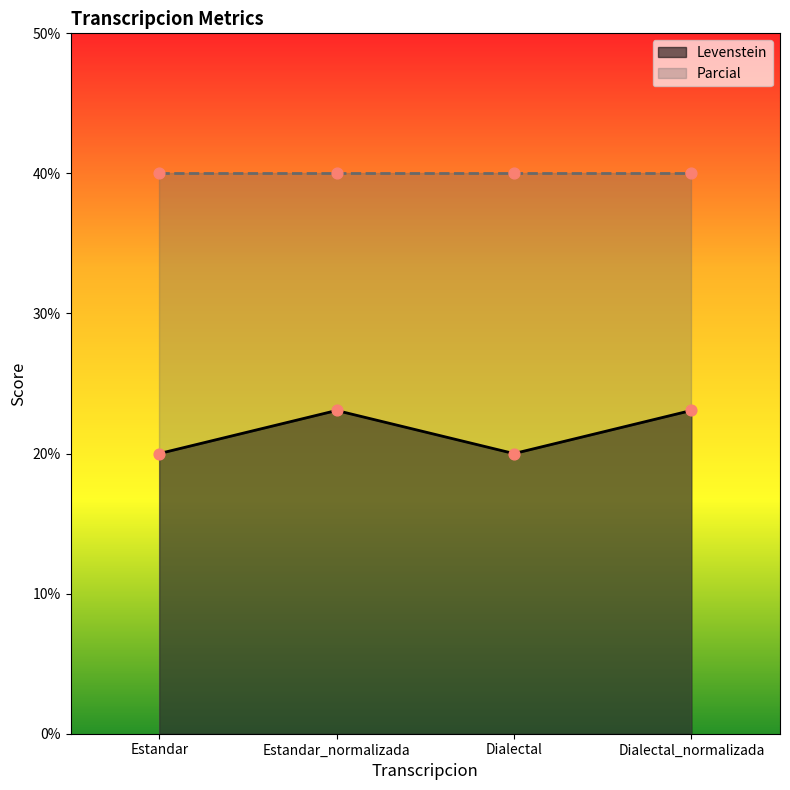

What is the change in value from Dialectal to Dialectal_normalizada?

+3.1